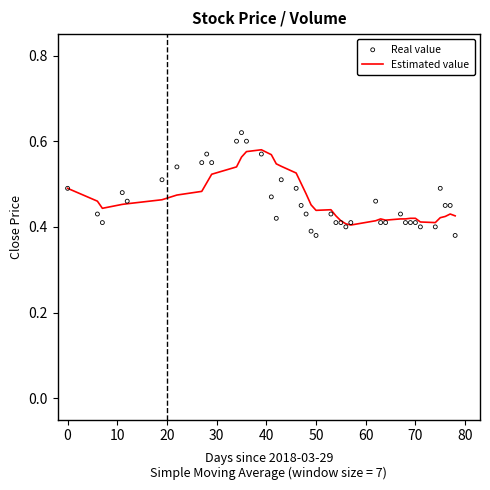

Which series contains the lowest Y value?

Real value